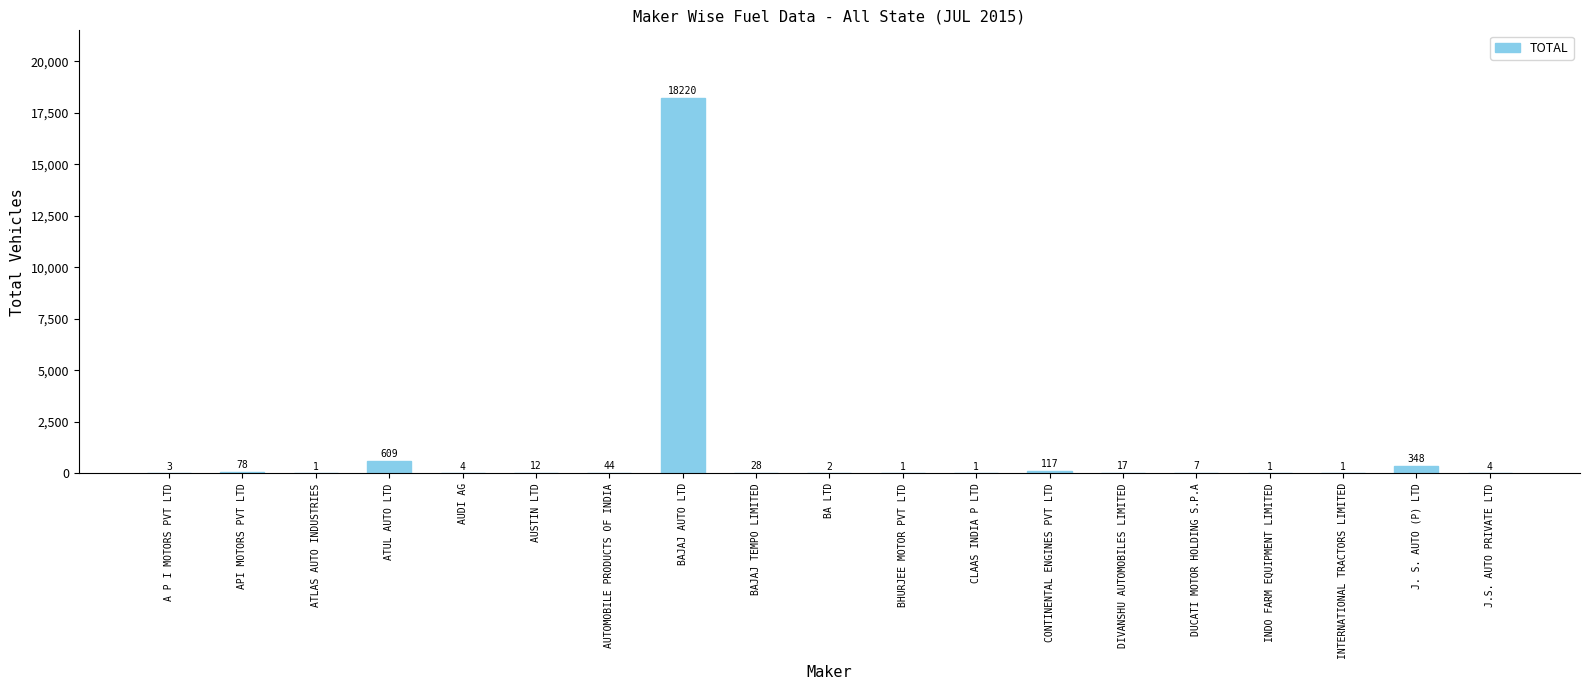

True or false: the data shows 3 at A P I MOTORS PVT LTD.

True